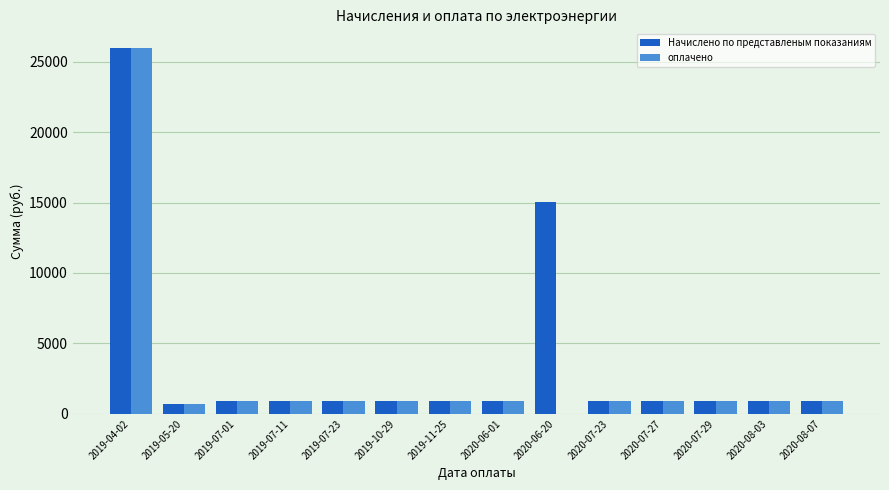

At which label is Начислено по представленым показаниям closest to 13341?

2020-06-20